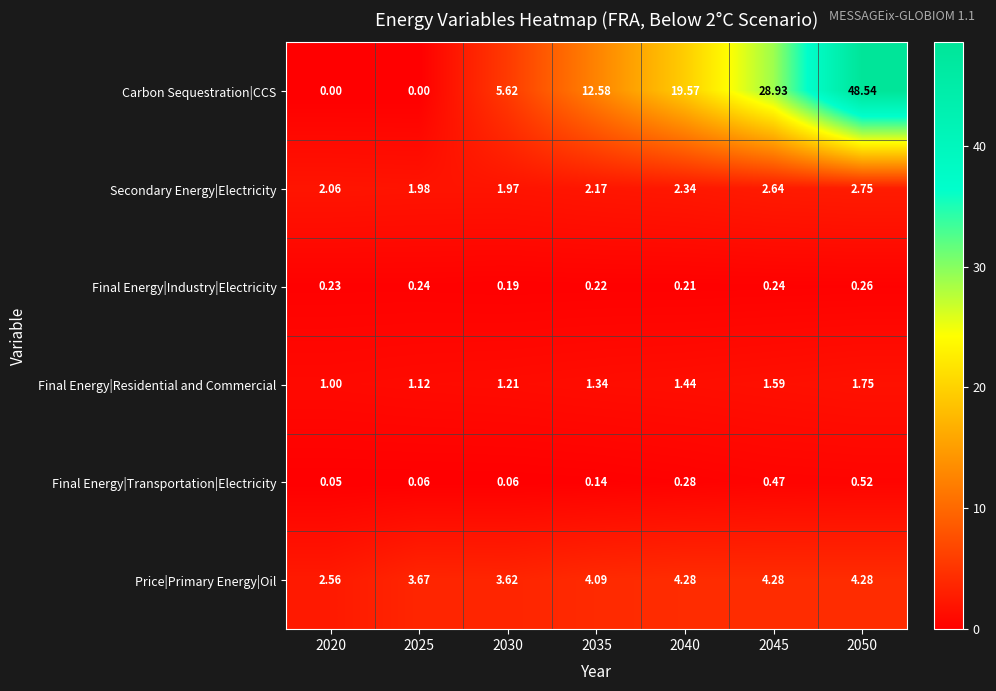

How many categories are shown in the chart?

7